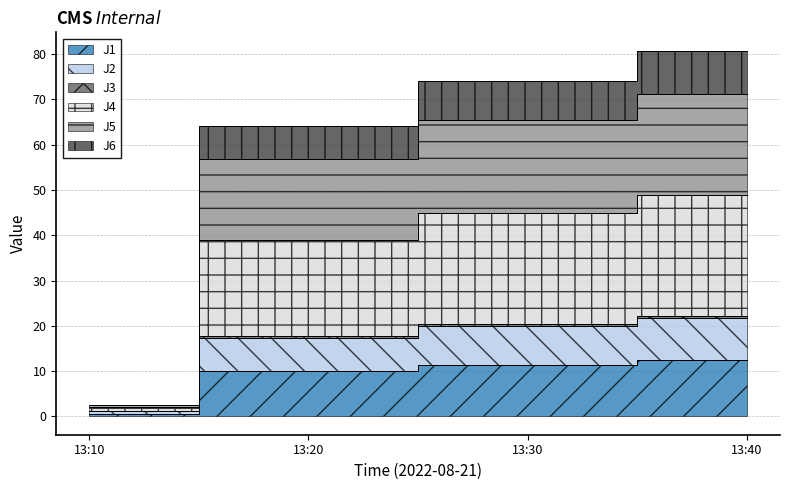

True or false: J5 has a value of 13.2 at 13:20.

False